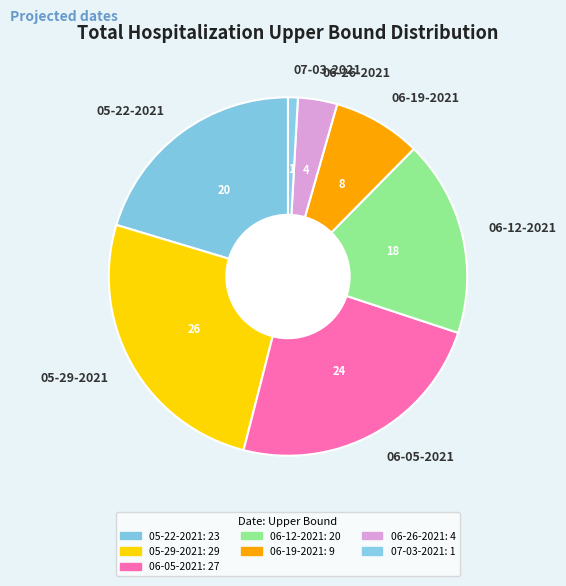

Between 06-19-2021 and 06-05-2021, which is larger?

06-05-2021